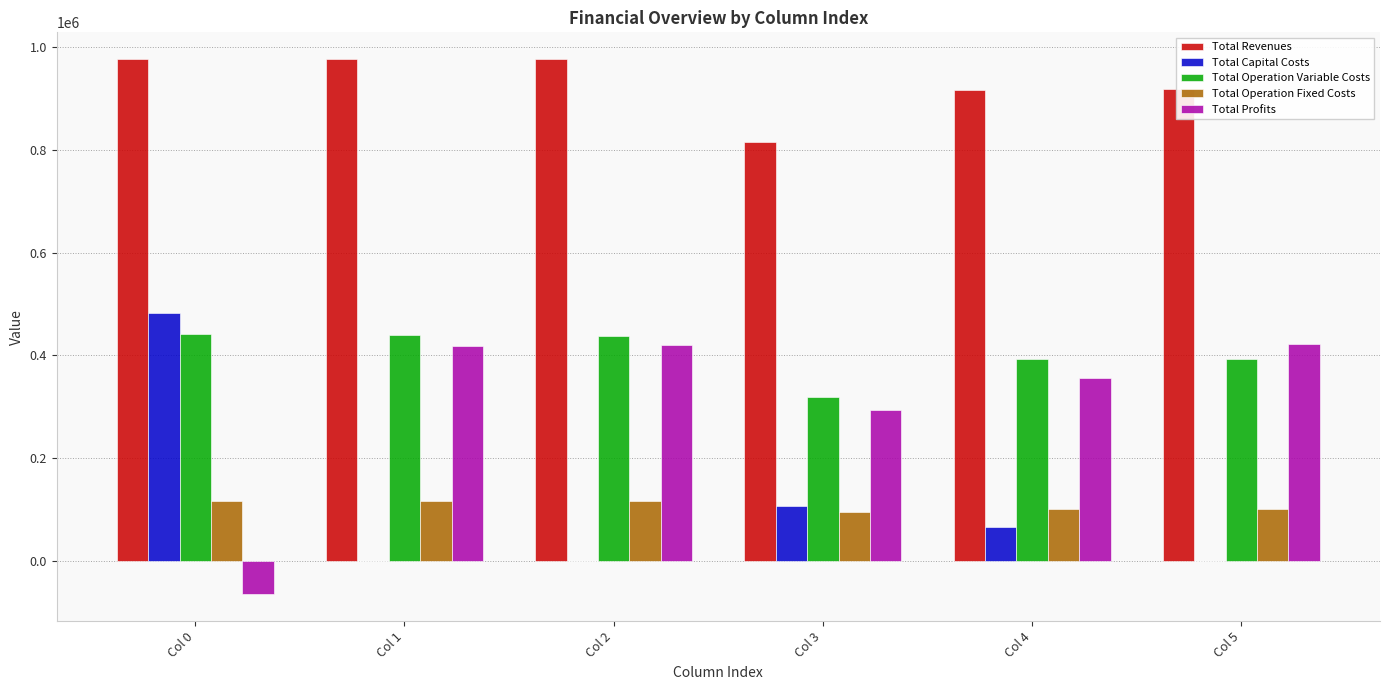

Where is Total Profits nearest to the value 178941?

Col 3